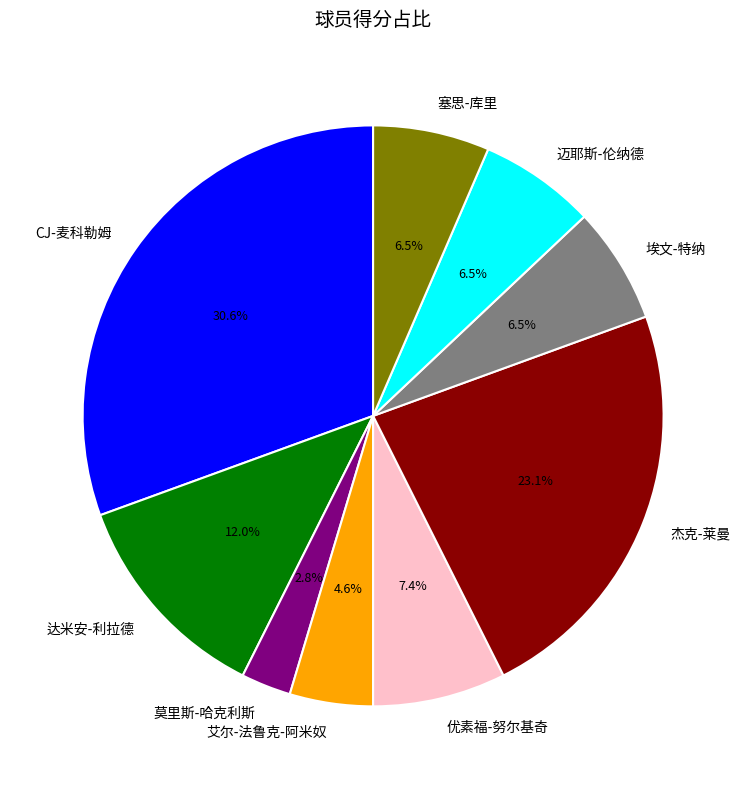

Is CJ-麦科勒姆 the majority of the pie?

No